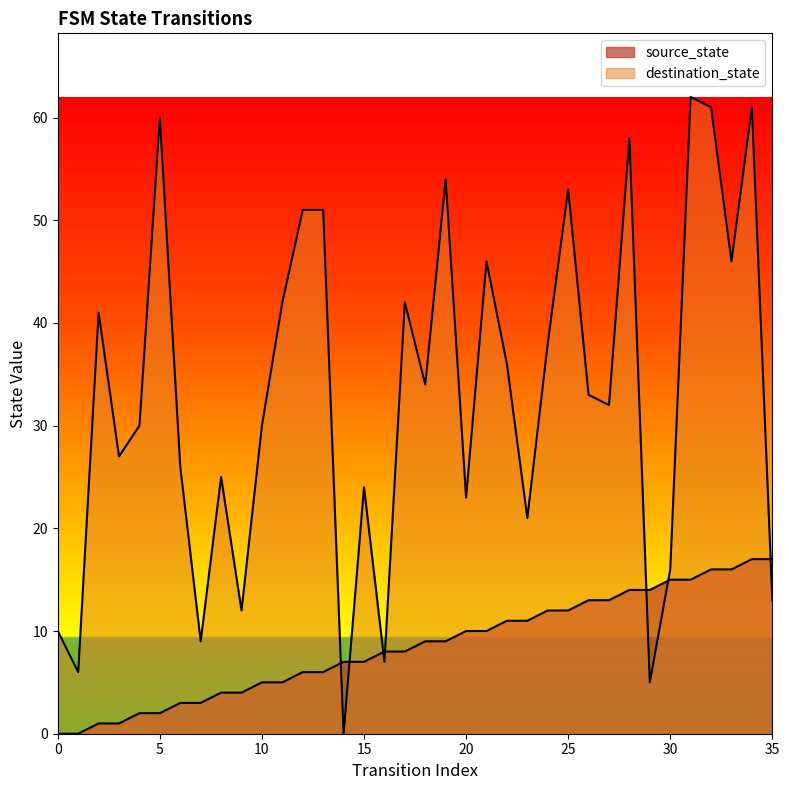

What is the total value across all series at 18?

43